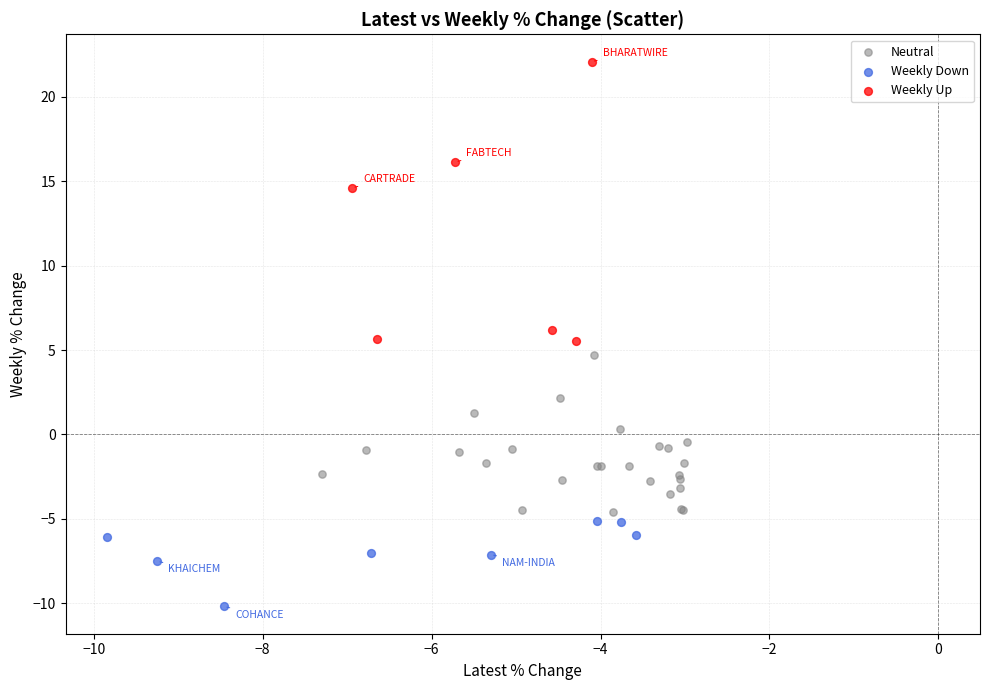

Which series reaches the maximum Y coordinate?

Weekly Up